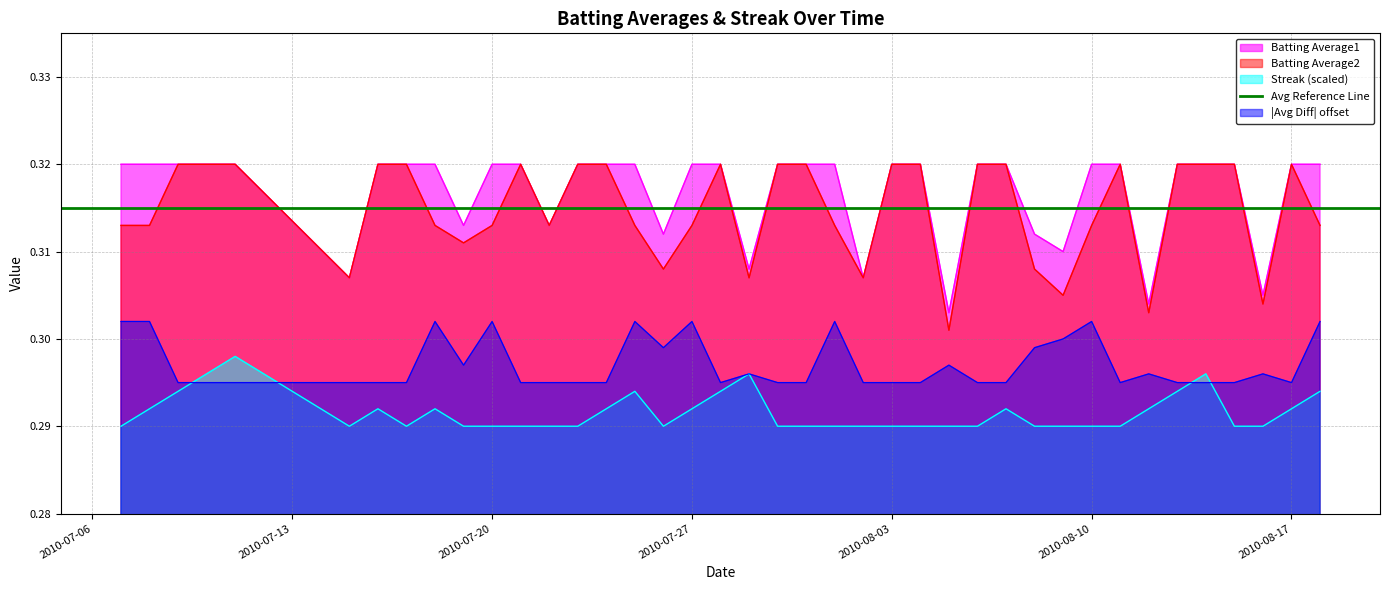

The Batting Average2 series shows 0.1 at 2010-08-08. True or false?

False